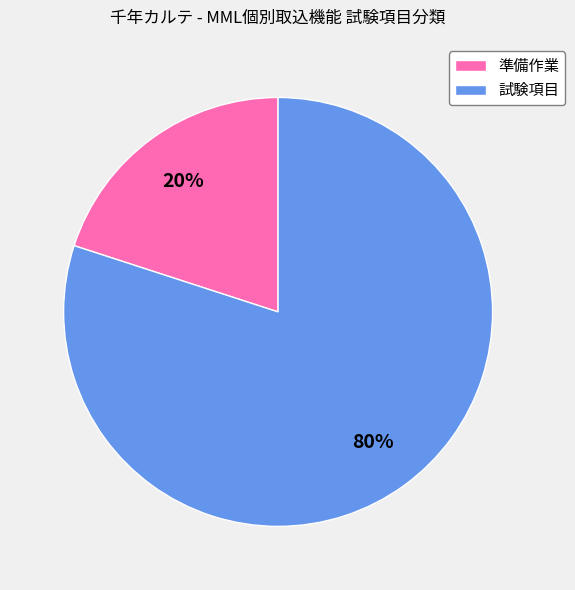

Rank the categories by value from highest to lowest.

試験項目, 準備作業